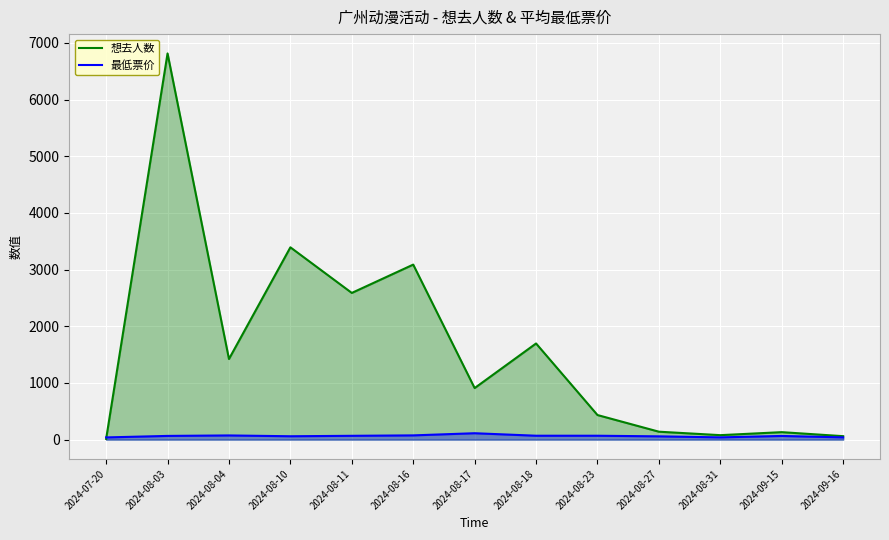

True or false: 最低票价 has more than 1 interior local peaks.

True